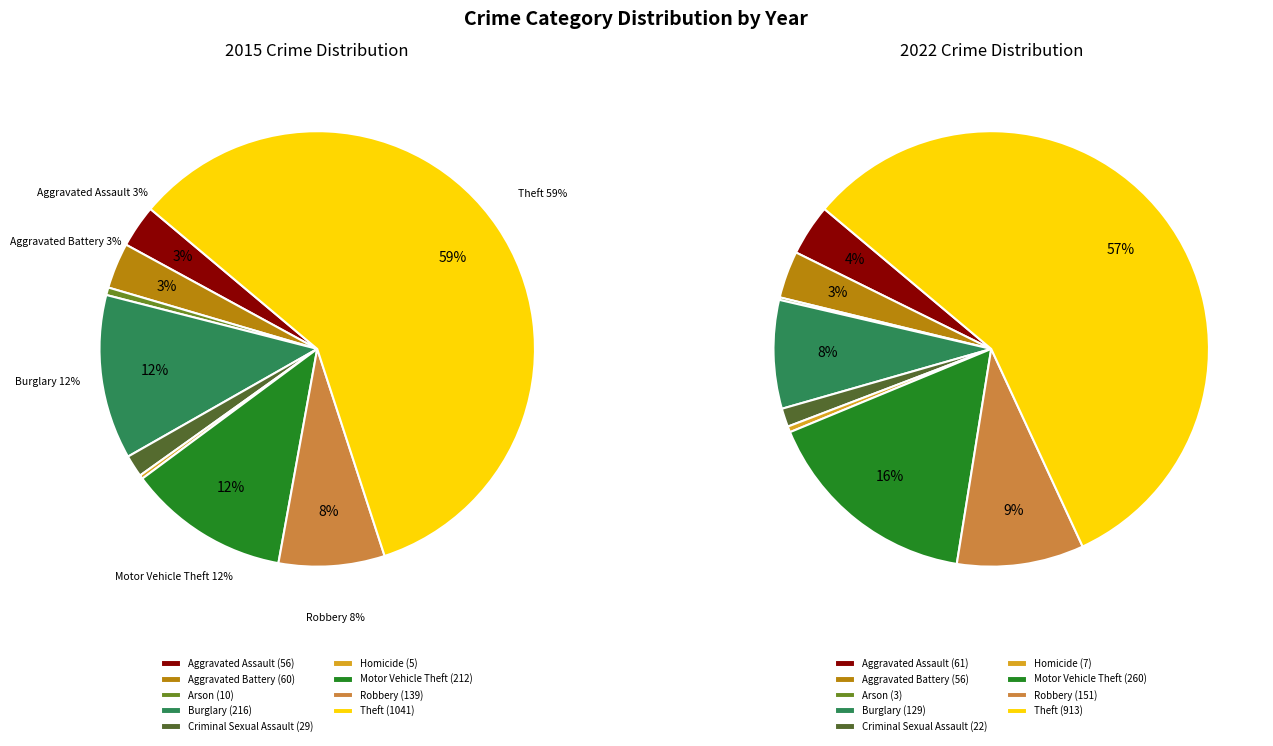

True or false: Homicide accounts for 0% of the total.

True